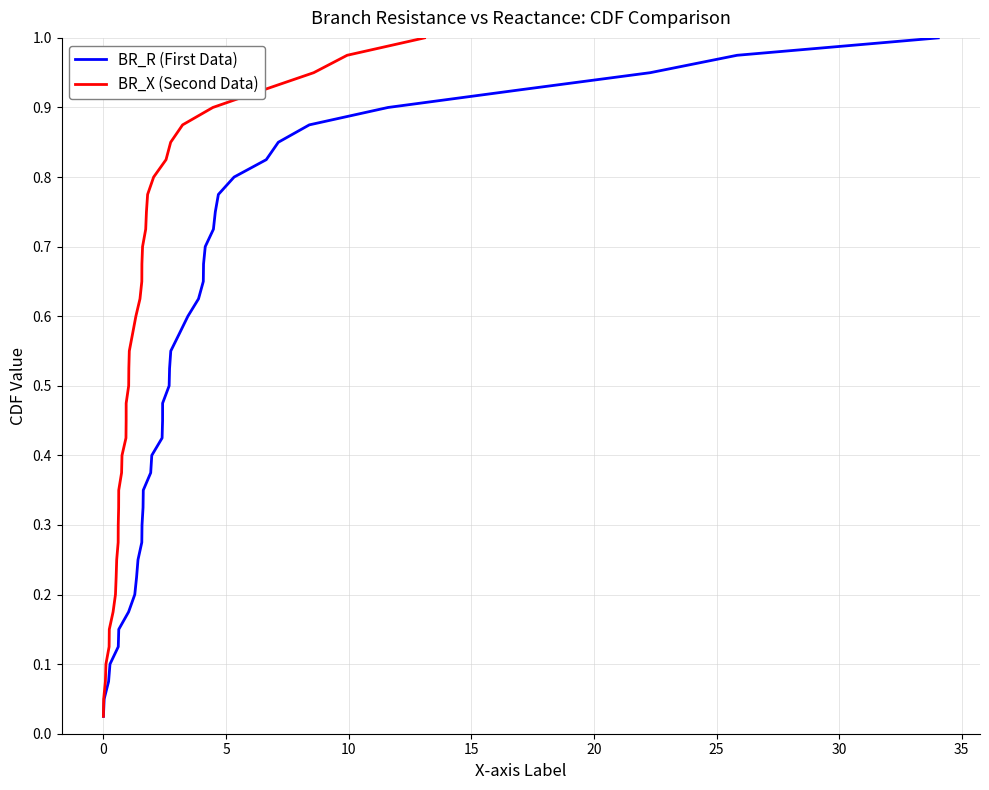

True or false: BR_X (Second Data) has more than 0 points higher than both neighbors.

False